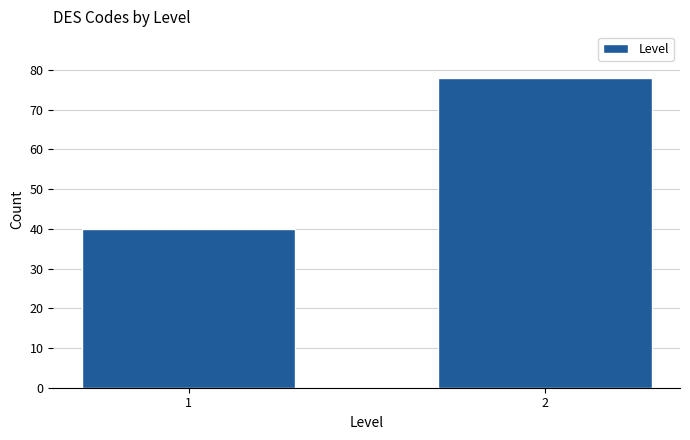

Reading left to right, what are all the values shown in this chart?

1=40	2=78